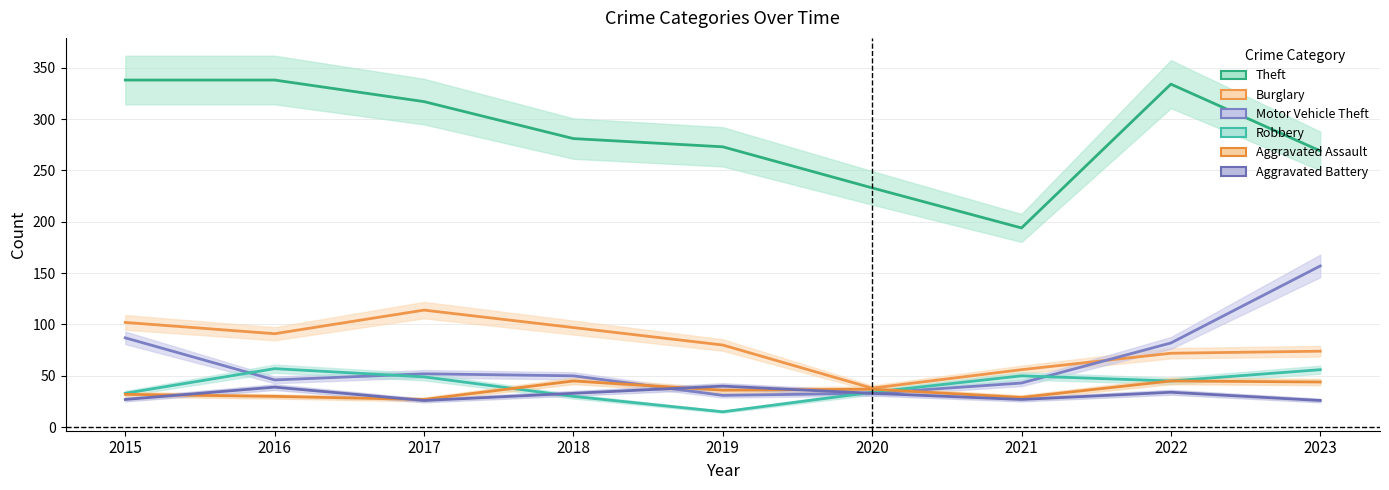

What are all the series names shown in the legend?

Theft, Burglary, Motor Vehicle Theft, Robbery, Aggravated Assault, Aggravated Battery